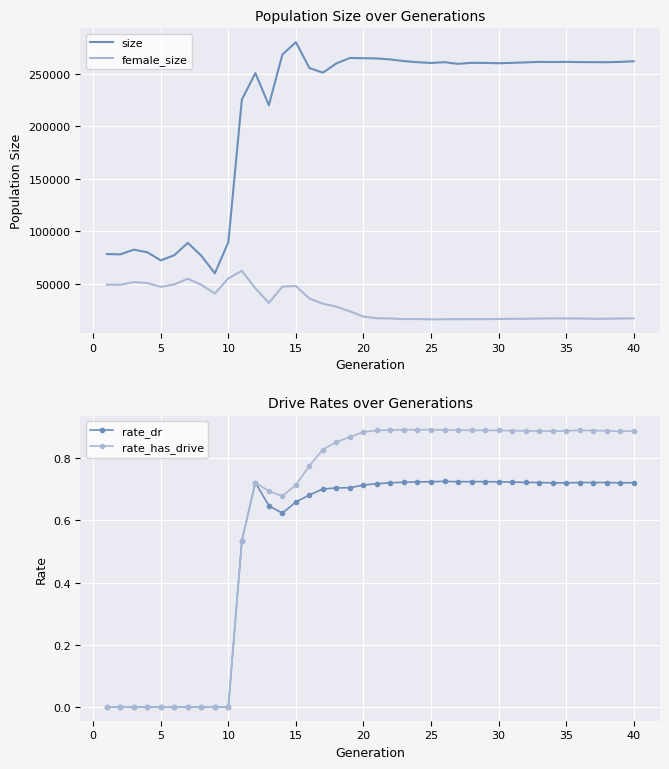

The value of female_size at 25 is 16193. True or false?

True